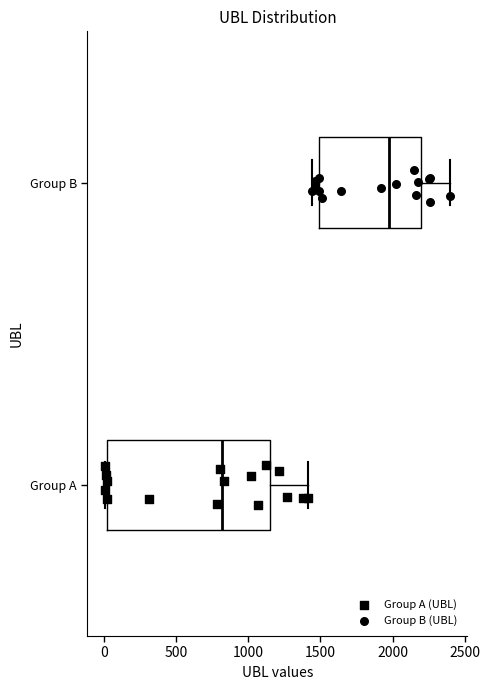

Reading bottom to top, read every box against the x-axis: the position of its median line, the range the box covers, and the ends of its whiskers. The values are not printed on the chart, so give them approximately, as read against the axis.

Group A: median 800, box 0 to 1150, whiskers 0 (just left of the box's left edge) to 1400
Group B: median 1950, box 1500 to 2200, whiskers 1450 to 2400